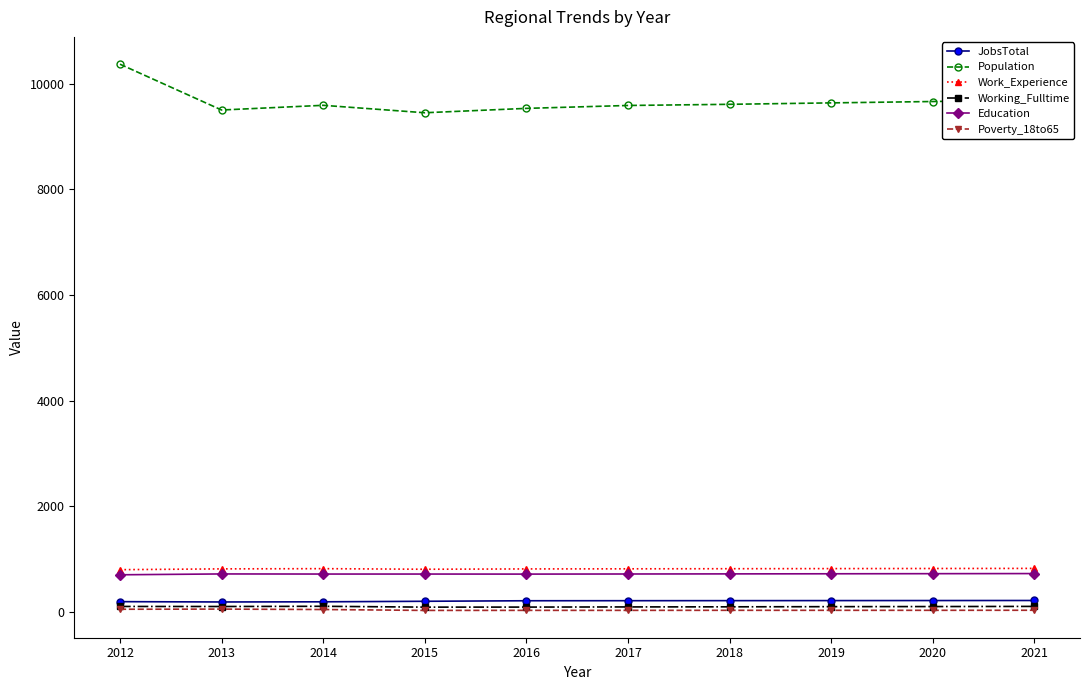

Which series has the largest range (max minus min)?

Population